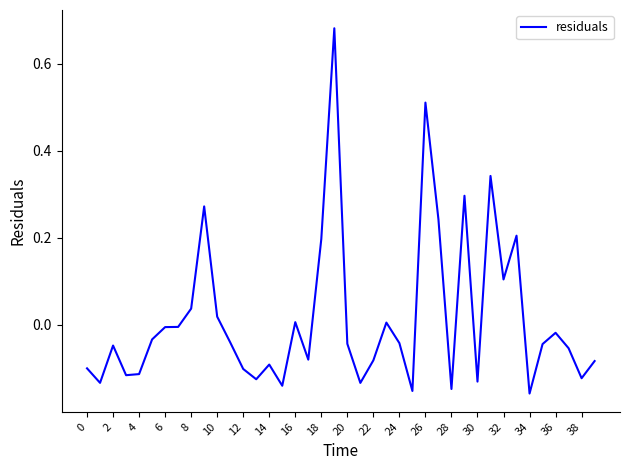

What is the difference between the maximum and minimum values?

0.8